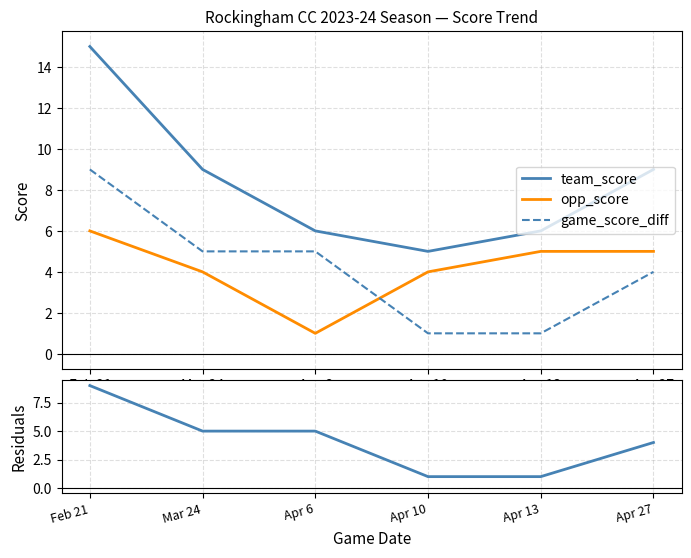

Reading left to right, extract all data points from this chart.

team_score: 15	9	6	5	6	9
opp_score: 6	4	1	4	5	5
game_score_diff: 9	5	5	1	1	4
team_score - opp_score: 9	5	5	1	1	4